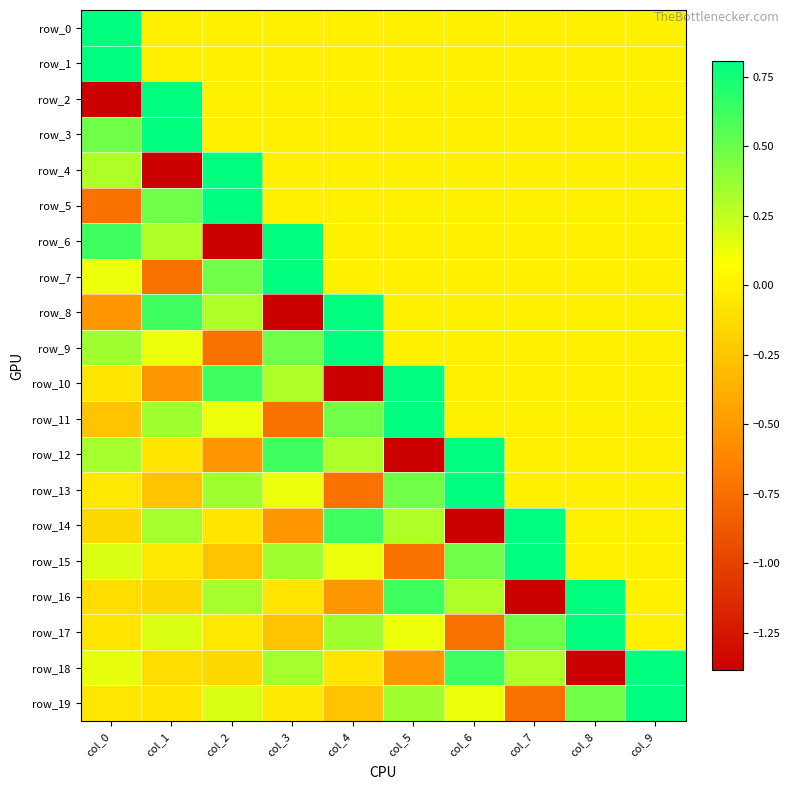

Rank the series by their maximum value, from highest to lowest.

row_0, row_2, row_4, row_6, row_8, row_10, row_12, row_14, row_16, row_18, row_1, row_3, row_5, row_7, row_9, row_11, row_13, row_15, row_17, row_19